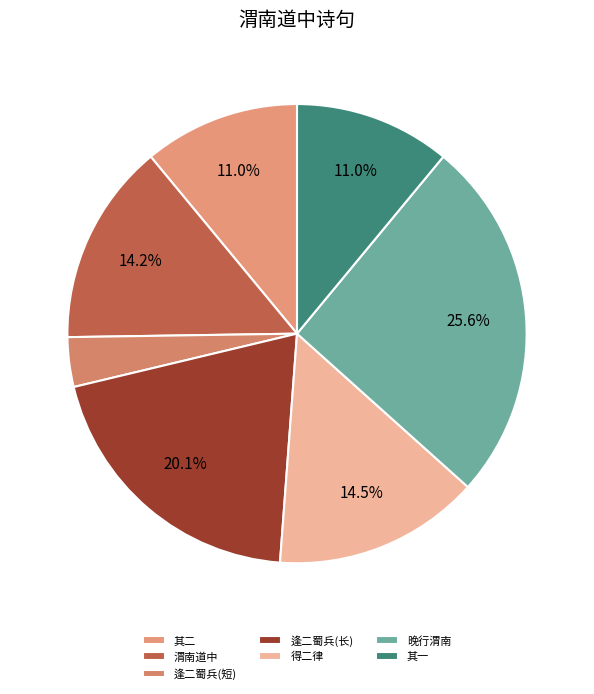

How many segments does this pie chart have?

7